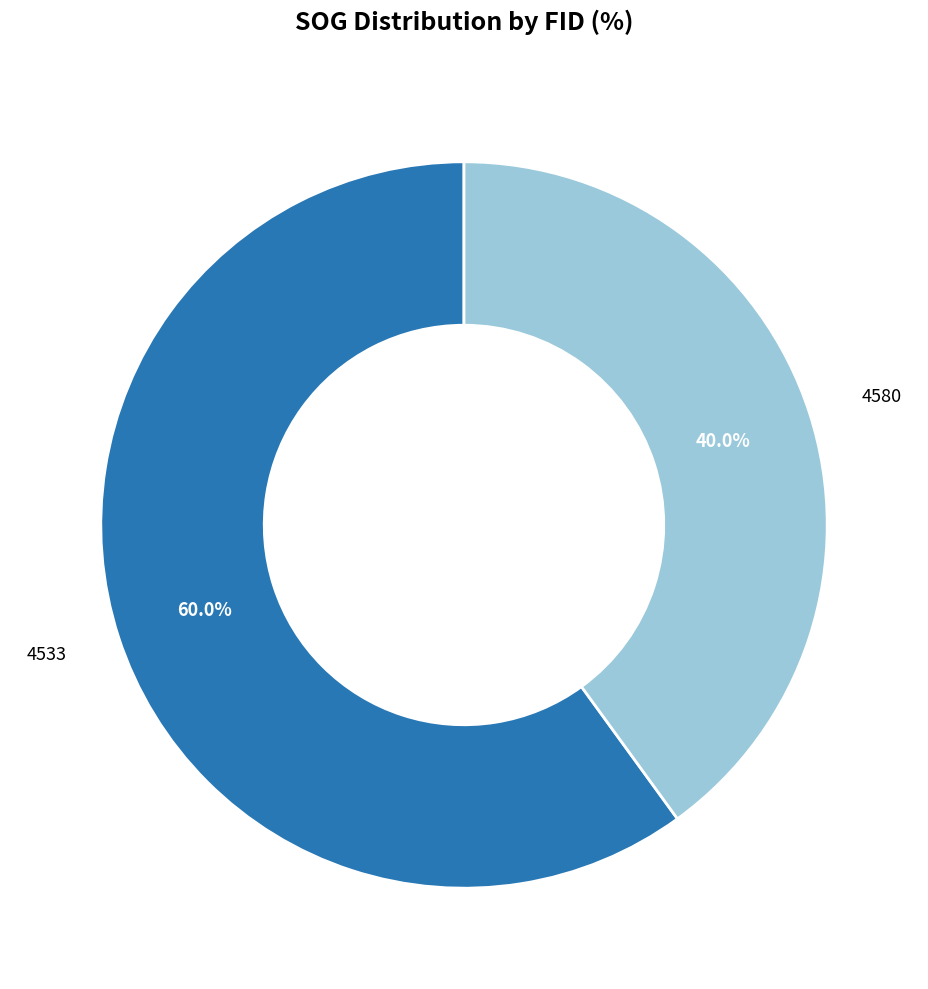

To the nearest percent, what portion does 4533 represent?

60%